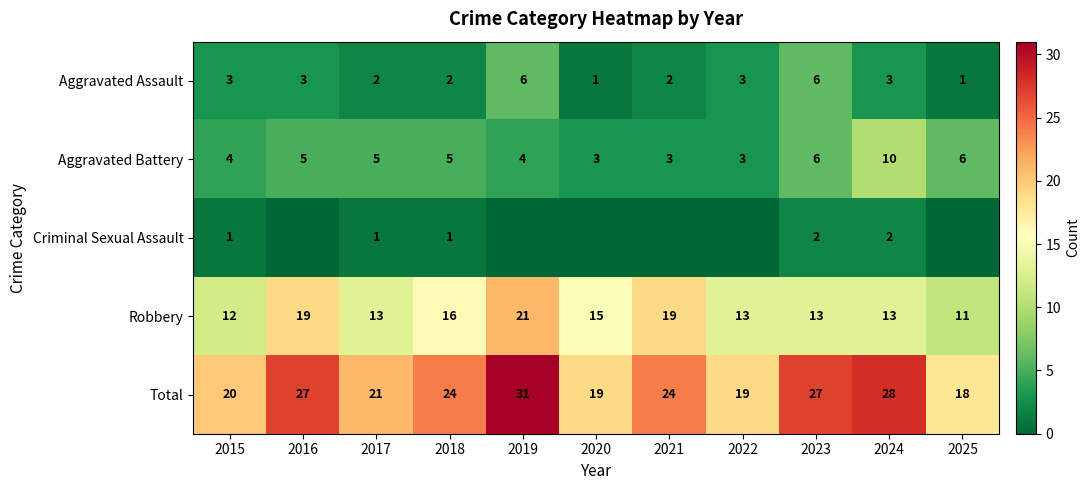

Which has a higher value, 2015 or 2023?

2023